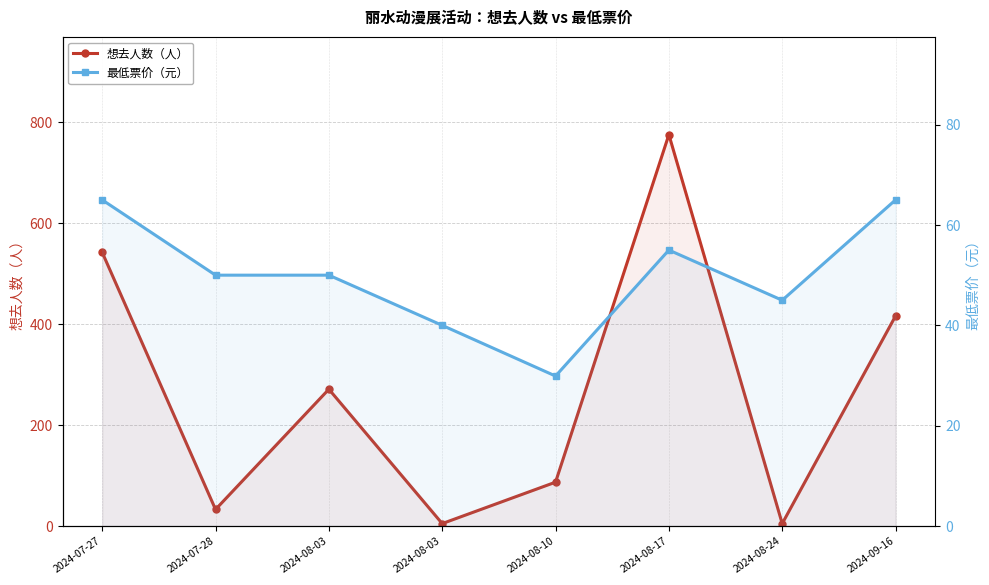

Rank the categories by 最低票价（元） value from highest to lowest.

2024-07-27, 2024-09-16, 2024-08-17, 2024-07-28, 2024-08-03, 2024-08-24, 2024-08-03, 2024-08-10